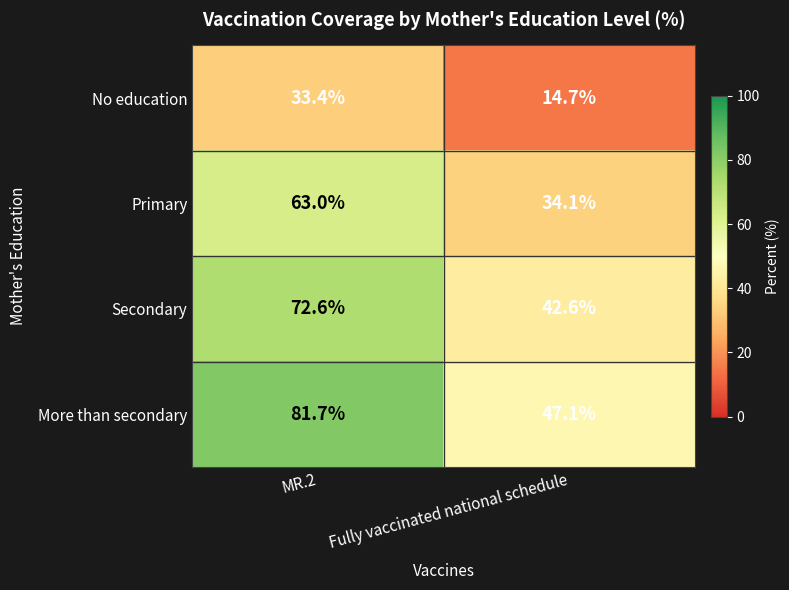

Rank the series by their maximum value, from lowest to highest.

No education, Primary, Secondary, More than secondary